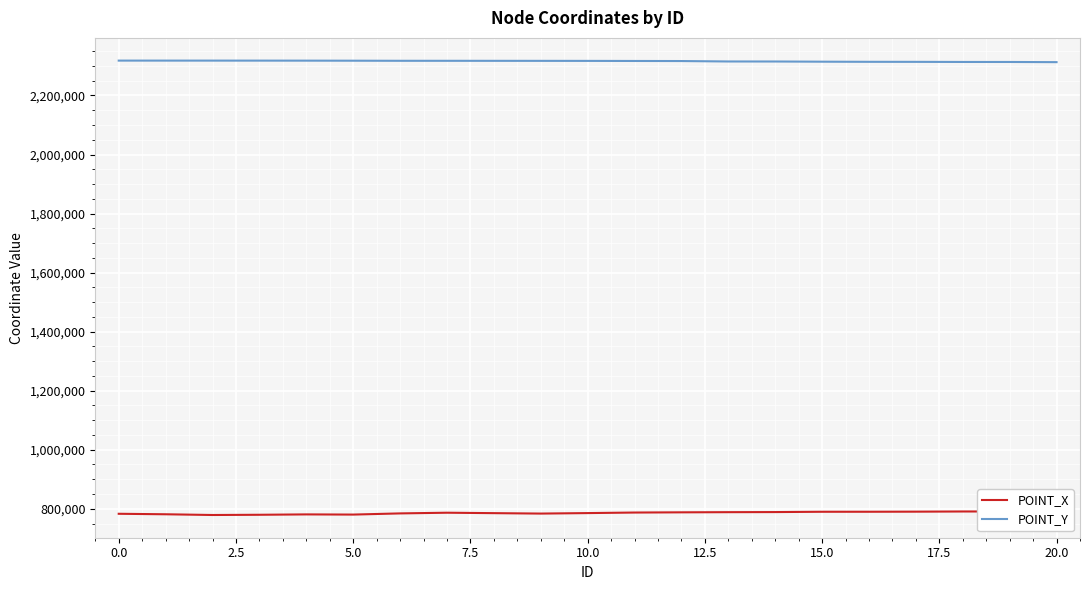

Does the chart display data point markers on the line(s)?

No